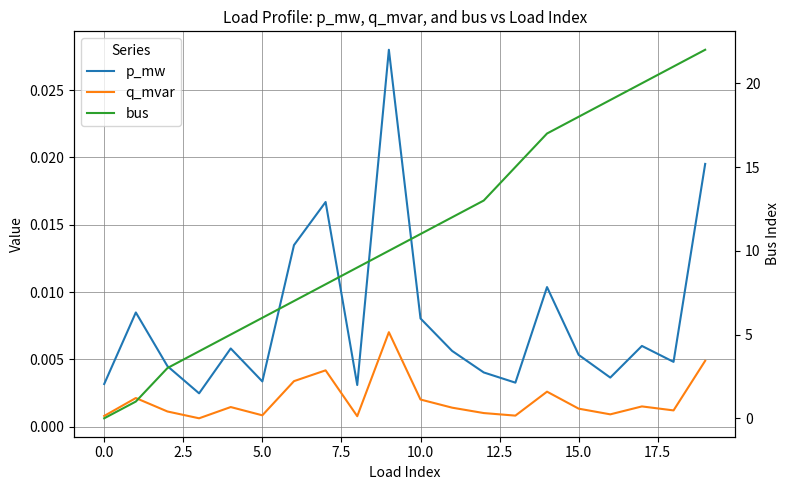

True or false: q_mvar and p_mw intersect in this chart.

False